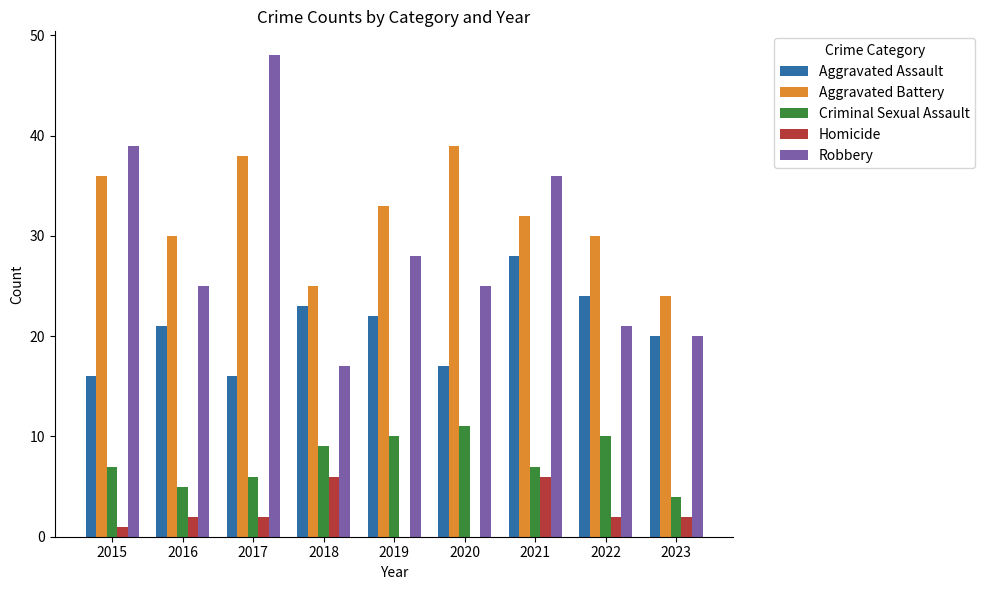

Reading left to right, extract all data points from this chart.

Aggravated Assault: 16	21	16	23	22	17	28	24	20
Aggravated Battery: 36	30	38	25	33	39	32	30	24
Criminal Sexual Assault: 7	5	6	9	10	11	7	10	4
Homicide: 1	2	2	6	0	0	6	2	2
Robbery: 39	25	48	17	28	25	36	21	20